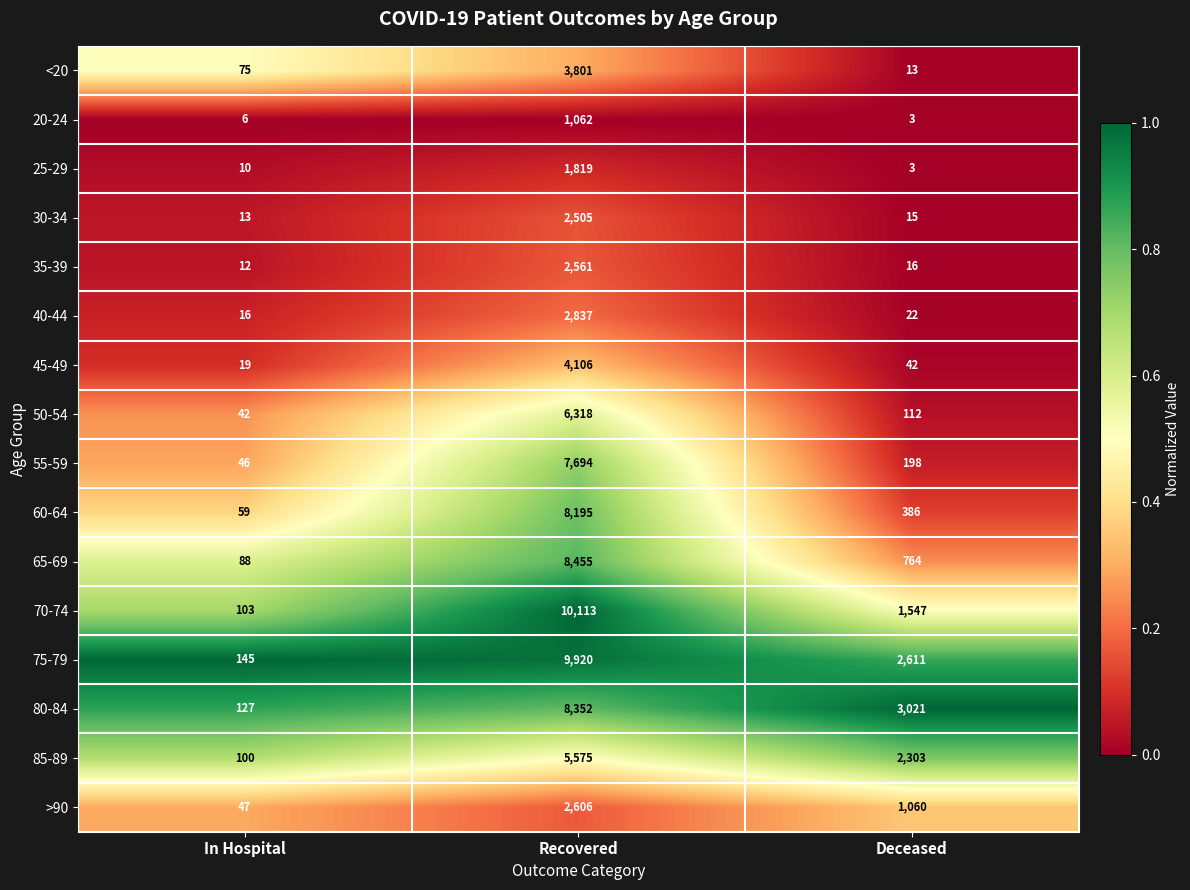

Rank the series by their maximum value, from lowest to highest.

20-24, 25-29, 30-34, 35-39, >90, 40-44, <20, 45-49, 85-89, 50-54, 55-59, 60-64, 80-84, 65-69, 75-79, 70-74